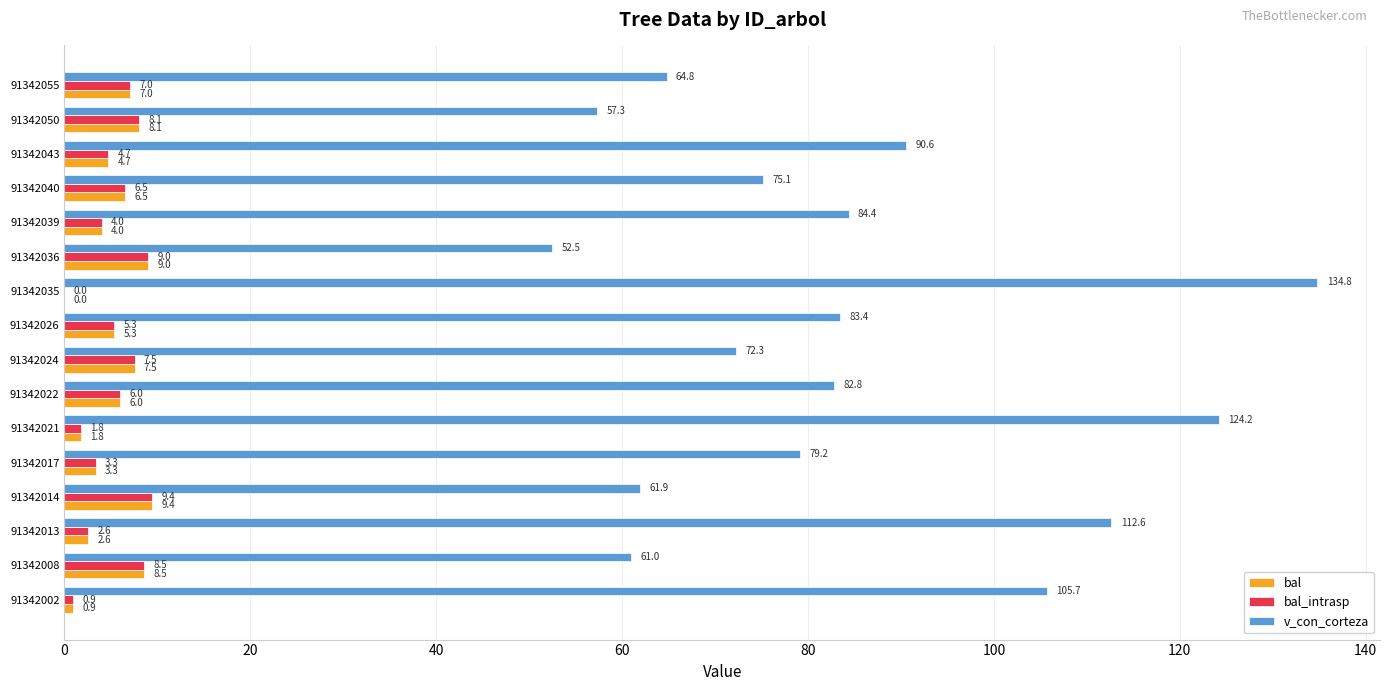

How many data points in v_con_corteza are above 82?

8